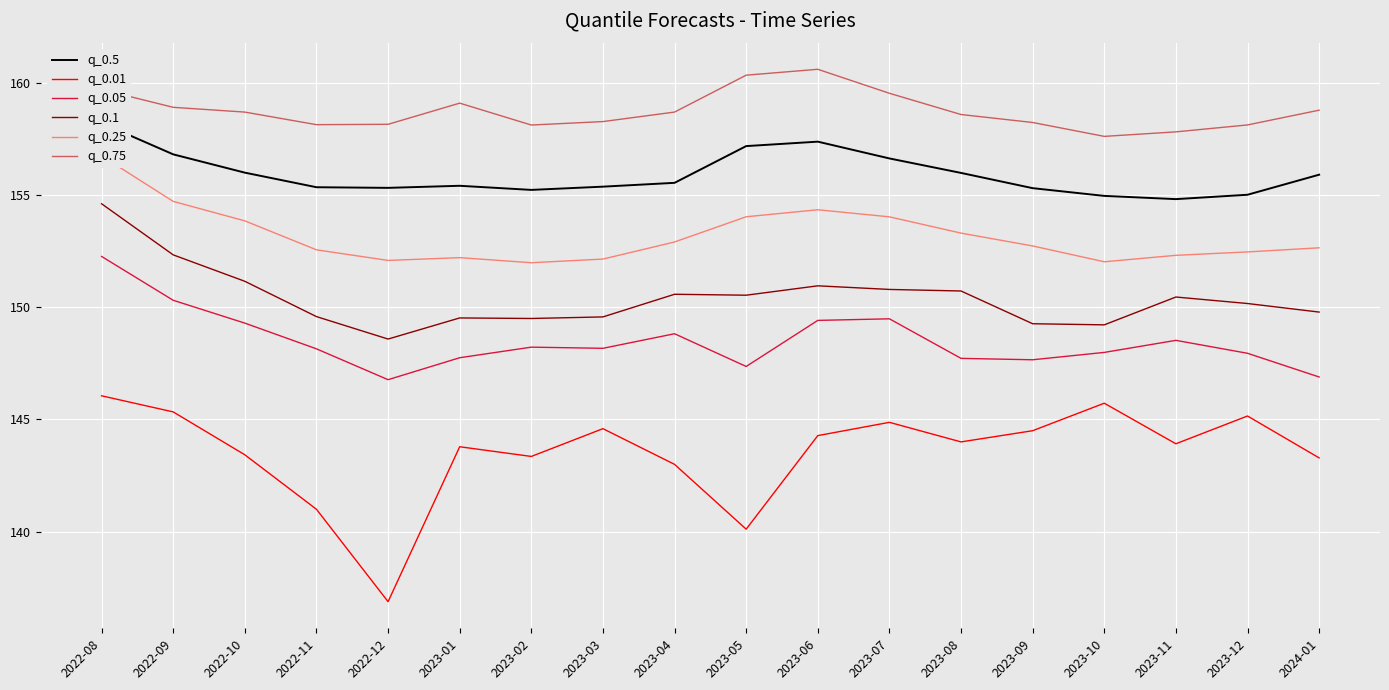

List the labels in order of q_0.25 value, largest first.

2022-08, 2022-09, 2023-06, 2023-05, 2023-07, 2022-10, 2023-08, 2023-04, 2023-09, 2024-01, 2022-11, 2023-12, 2023-11, 2023-01, 2023-03, 2022-12, 2023-10, 2023-02